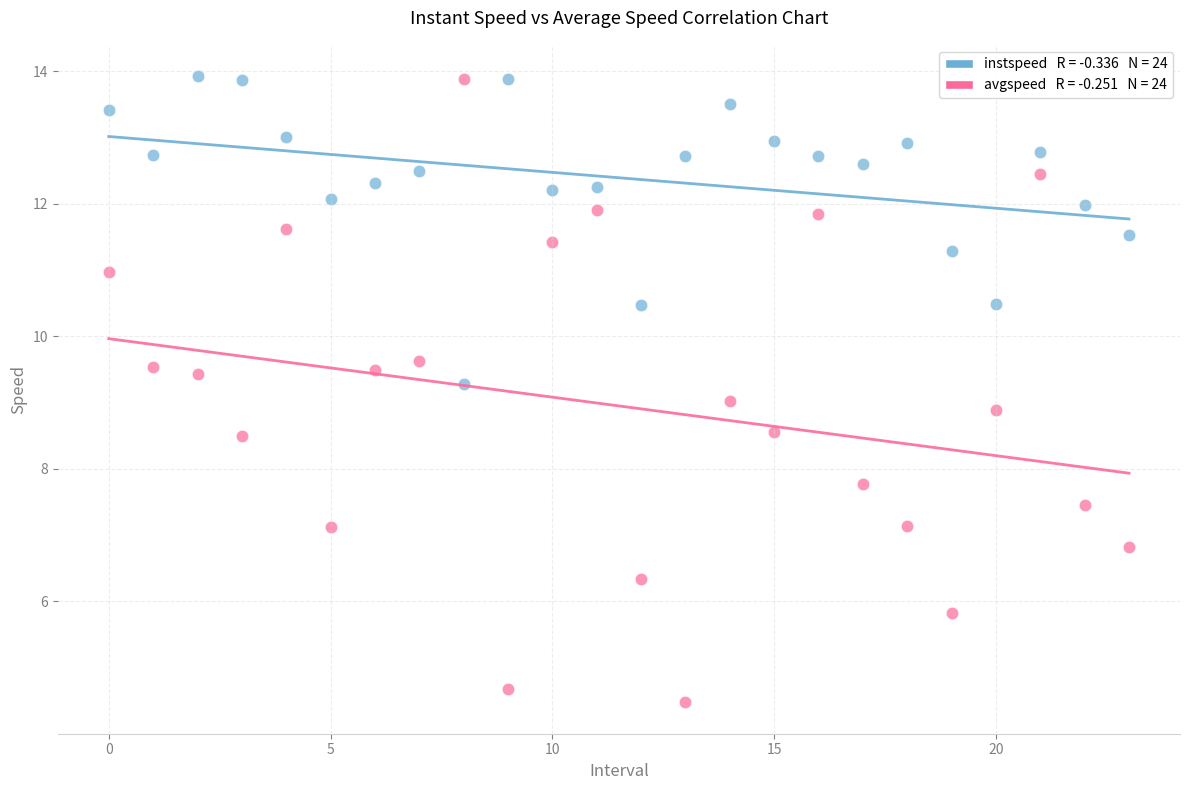

Across all data points, what is the range of Y values (max minus min)?

9.5